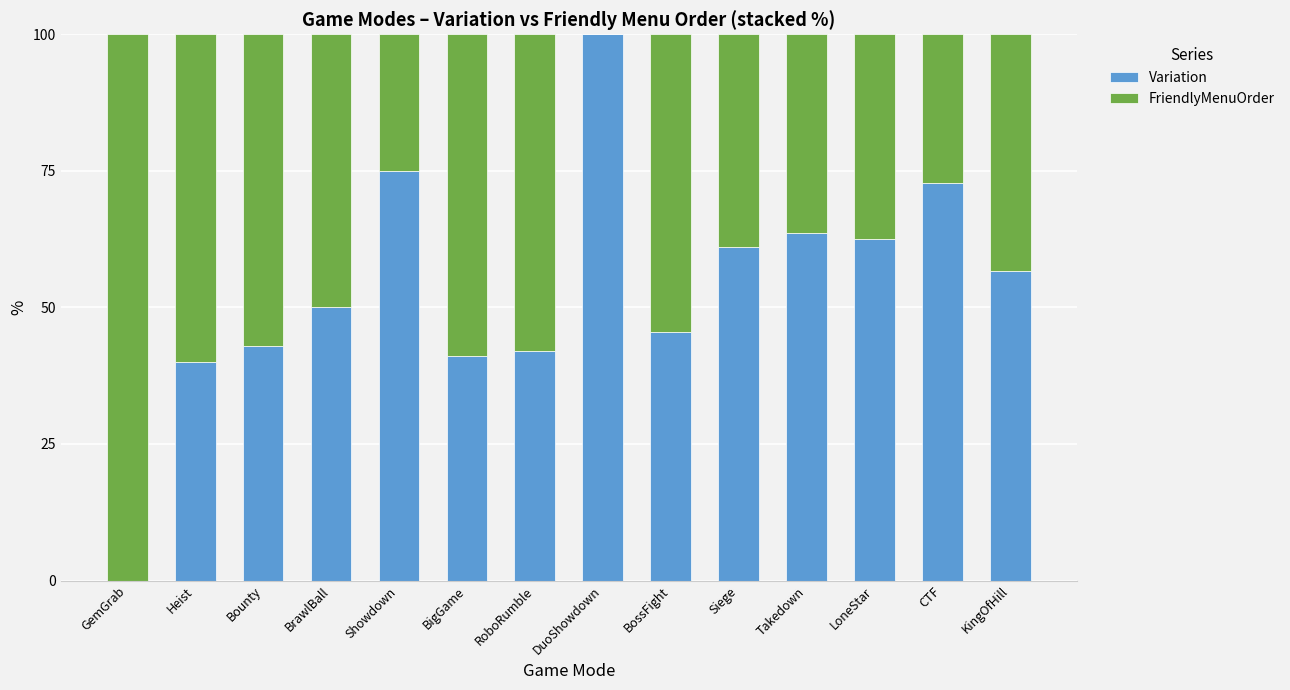

What is the sum of all Variation values?

753.2